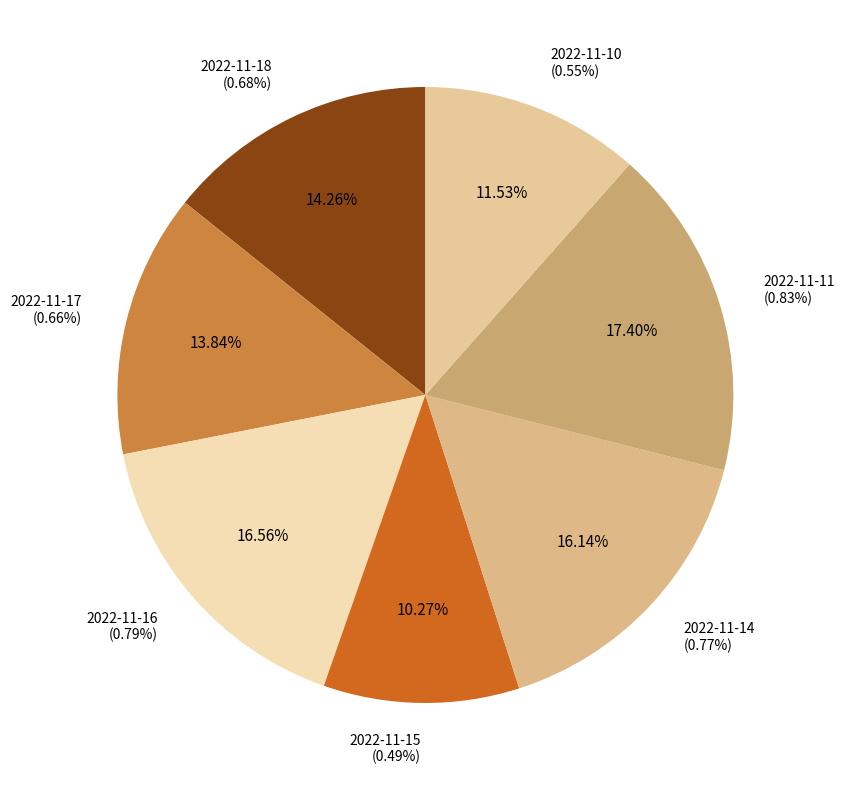

Combined, what portion of the pie is 2022-11-15 and 2022-11-11?

27.7%